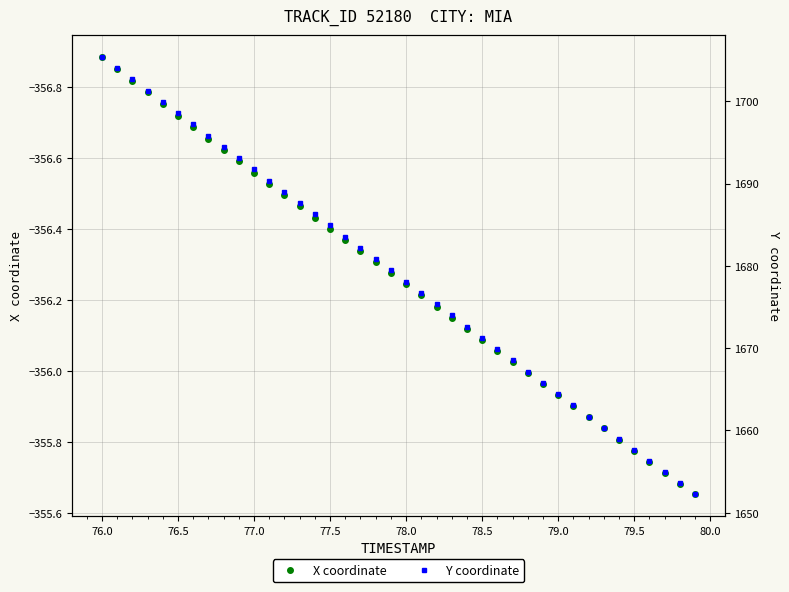

At which label does X coordinate reach its minimum?

76.0